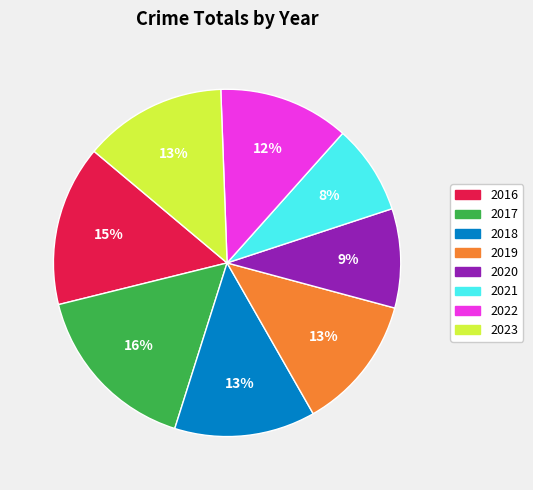

To the nearest percent, what is the average slice percentage?

12%